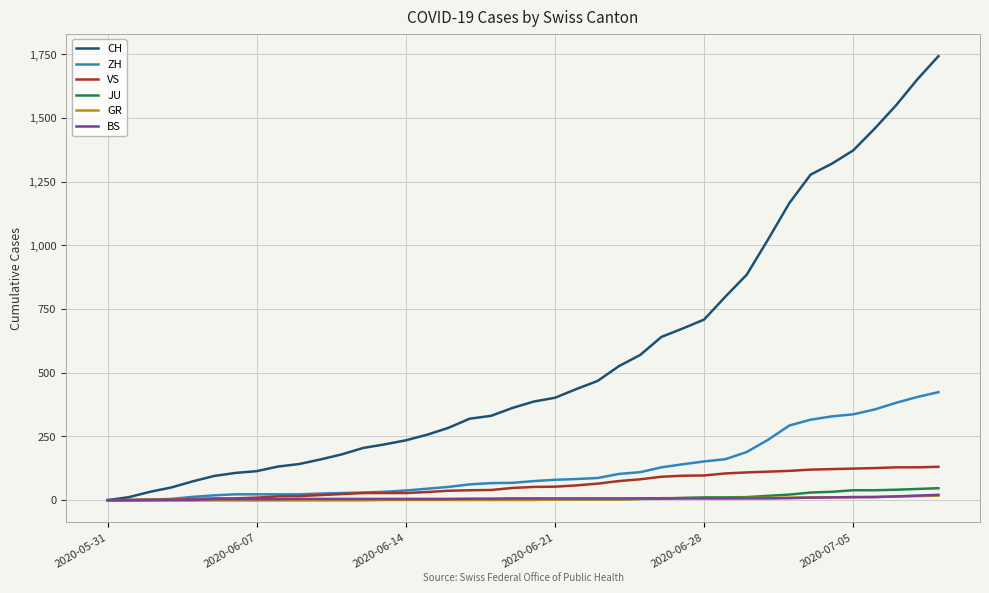

Which series has the widest spread of values?

CH